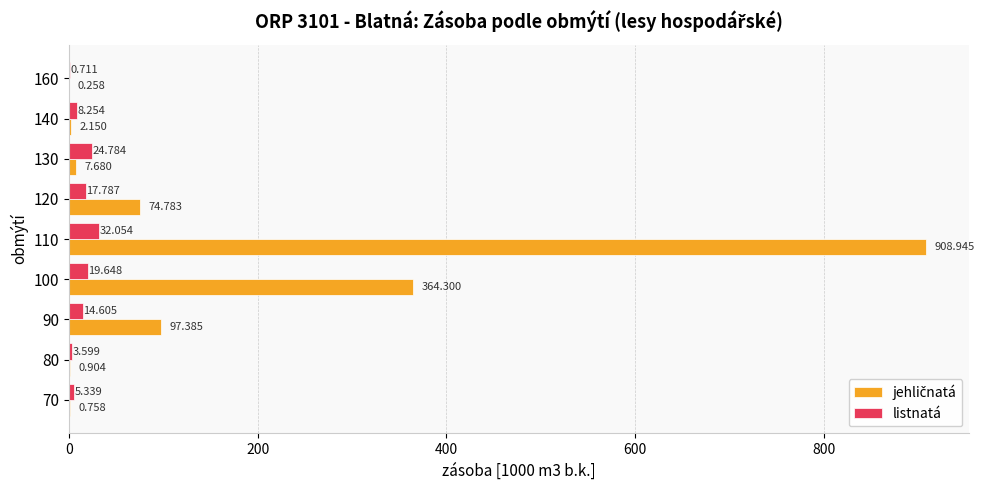

Which category has the highest value in the listnatá series?

110